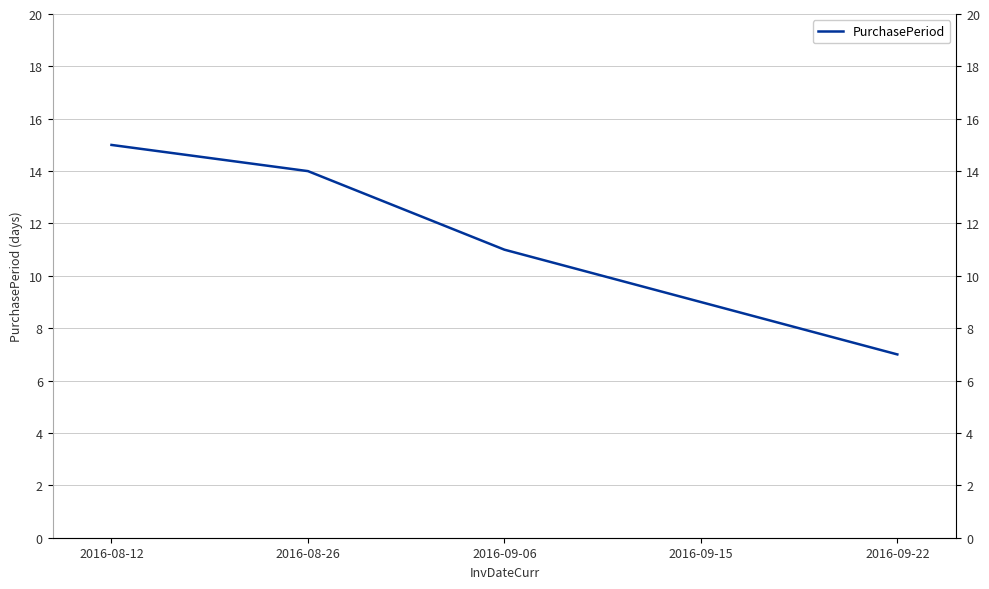

Reading left to right, transcribe all the data shown in this chart.

2016-08-12=15	2016-08-26=14	2016-09-06=11	2016-09-15=9	2016-09-22=7